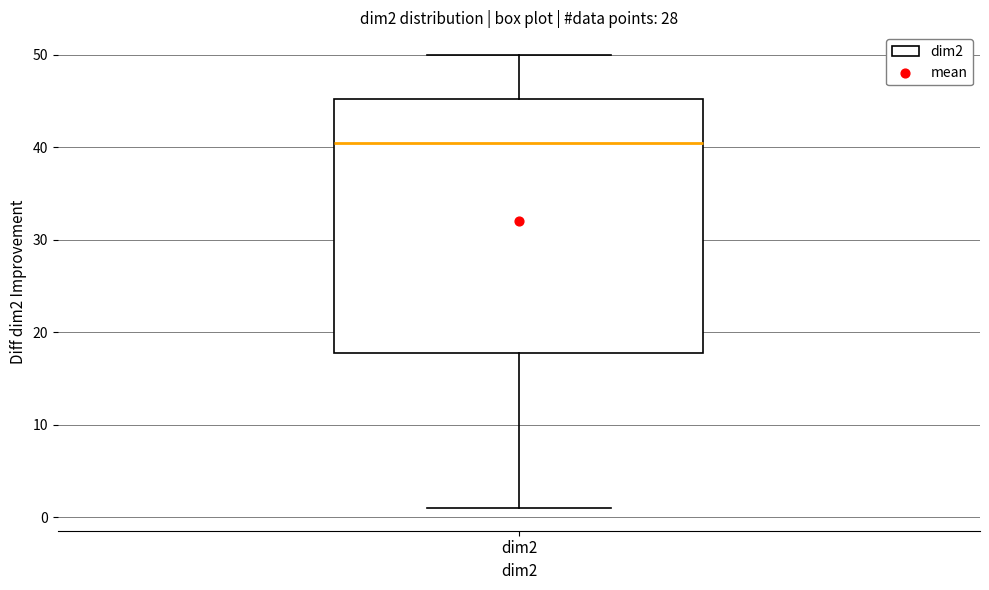

Read this box plot against the y-axis: the position of the median line, the range covered by the box, and the ends of both whiskers. The values are not printed on the chart, so give them approximately, as read against the axis.

median 41, box 18 to 45, whiskers 1 to 50